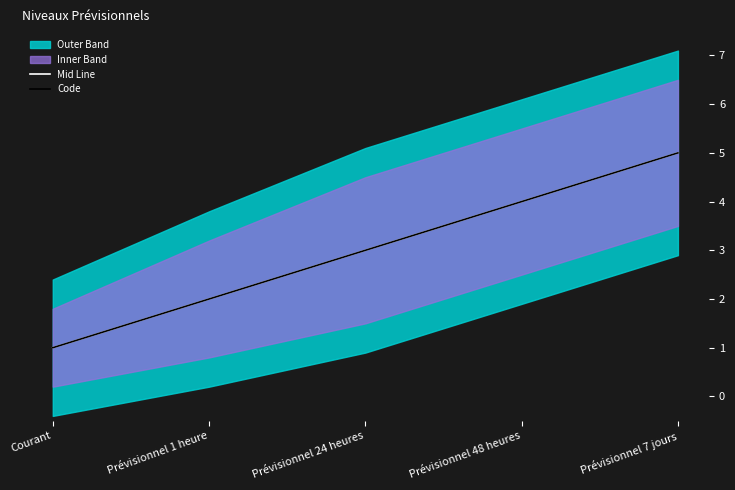

True or false: Code and Mid Line cross at least once.

False